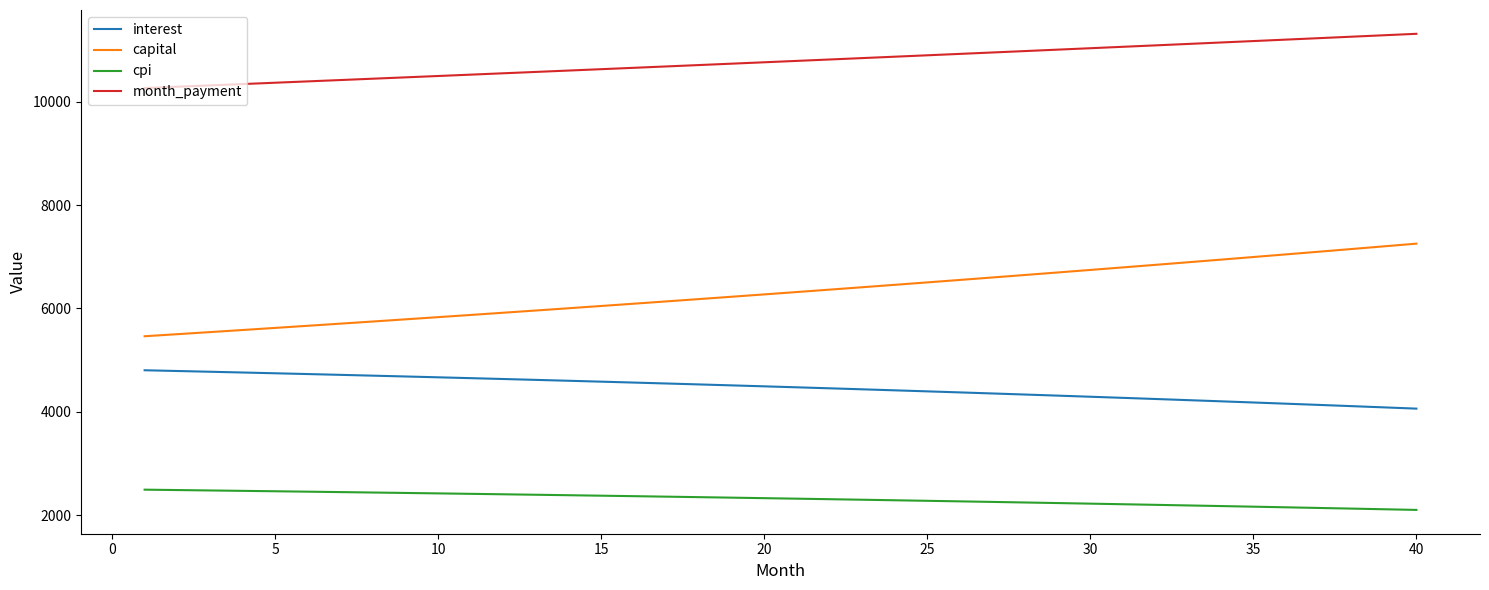

What is the greatest value displayed?

11315.6